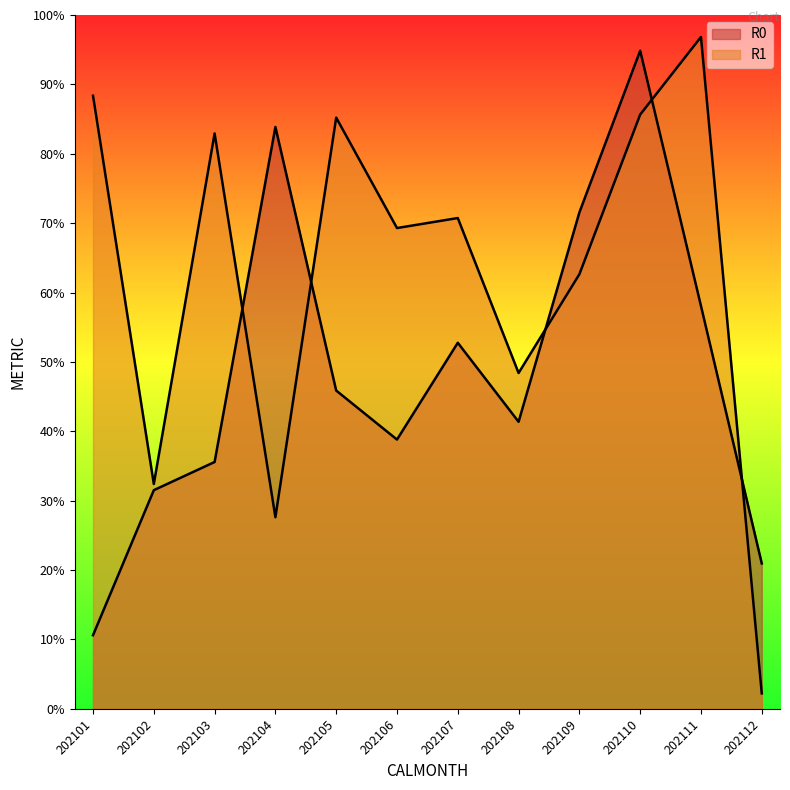

At which category is the sum across all series the highest?

202110